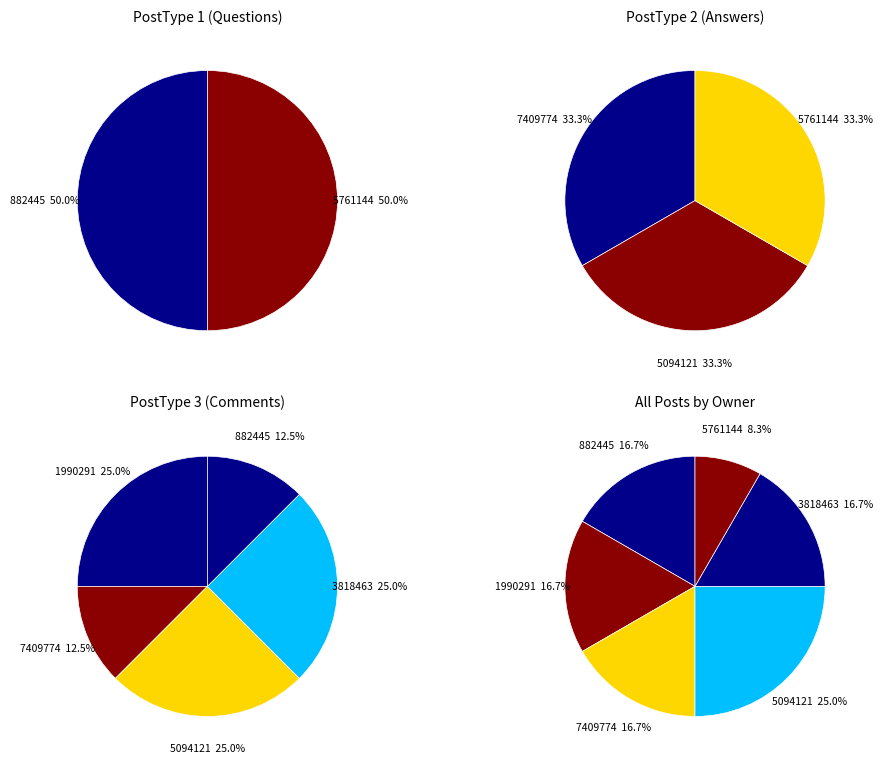

How many slices are in this pie chart?

6